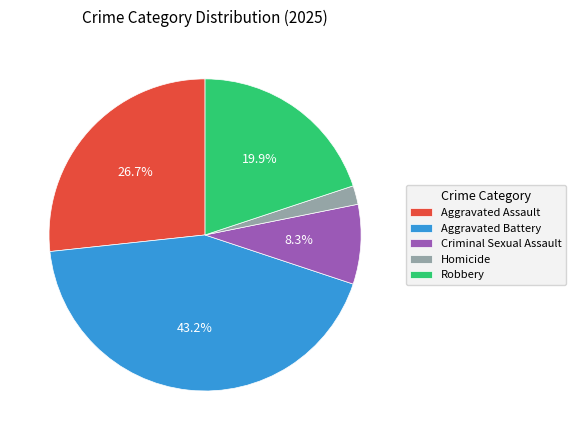

Between Robbery and Homicide, which is larger?

Robbery